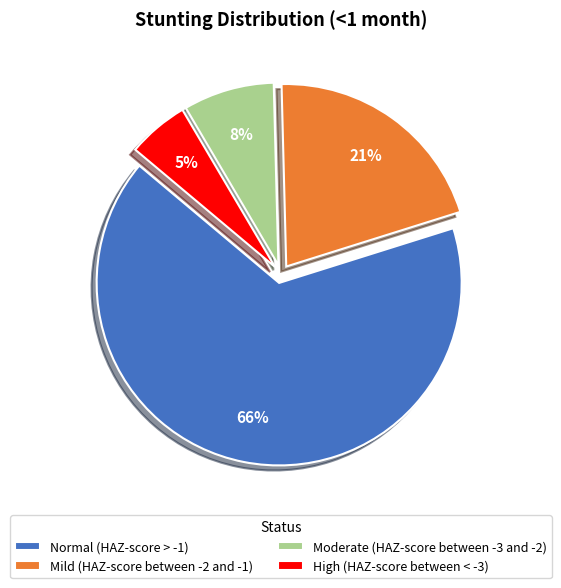

Which category has the smallest portion of the pie?

High (HAZ-score between < -3)